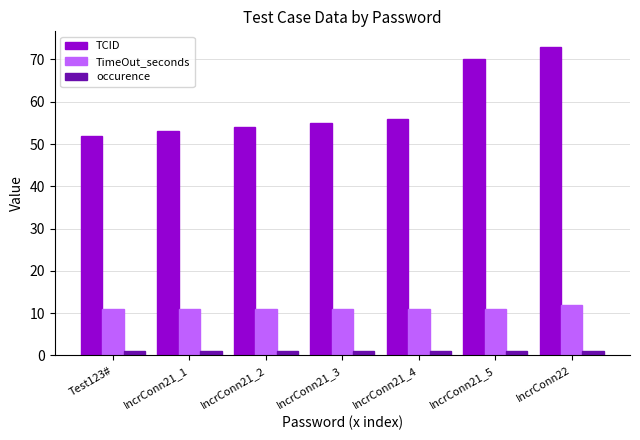

What are all the series names shown in the legend?

TCID, TimeOut_seconds, occurence